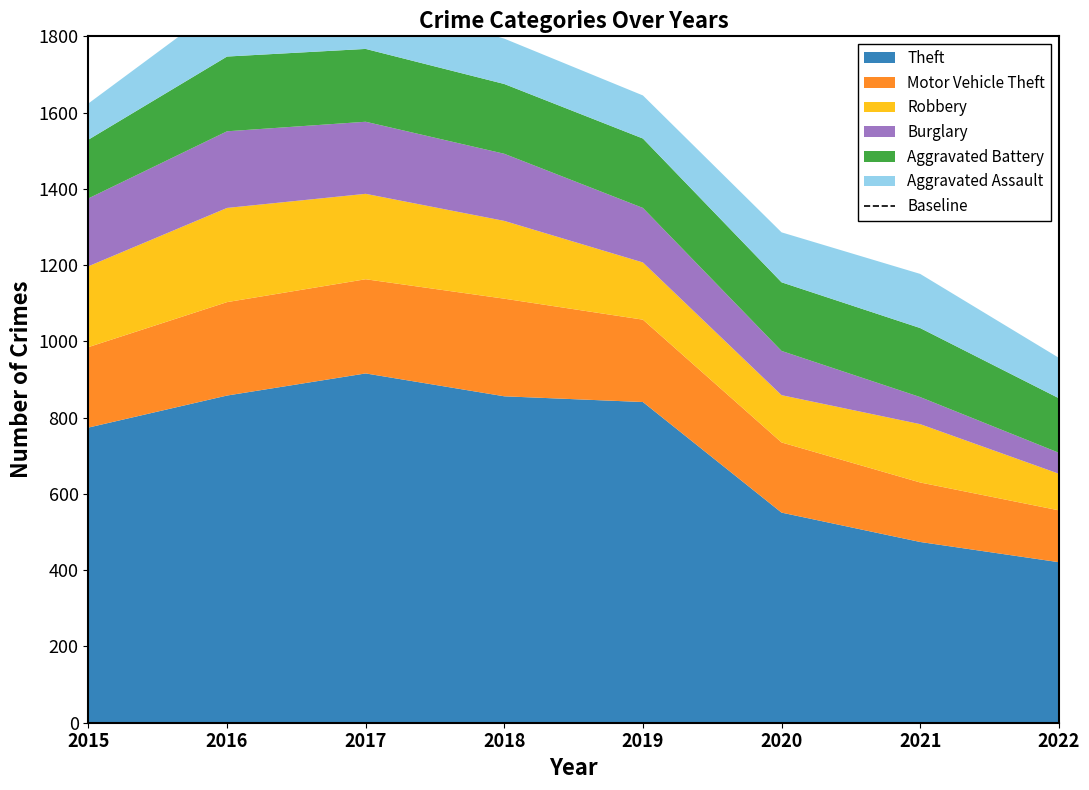

Reading left to right, transcribe all the data shown in this chart.

Theft: 774	858	916	856	841	551	474	421
Motor Vehicle Theft: 211	245	247	256	216	184	156	136
Robbery: 212	247	224	204	150	124	153	96
Burglary: 178	201	189	176	143	116	71	55
Aggravated Battery: 154	196	191	183	182	180	181	143
Aggravated Assault: 95	146	131	119	113	131	142	106